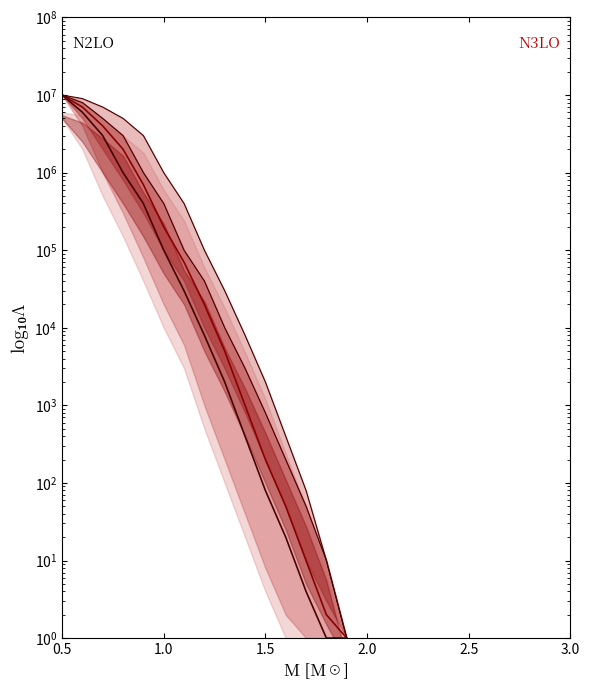

True or false: N2LO and N3LO cross at least once.

False